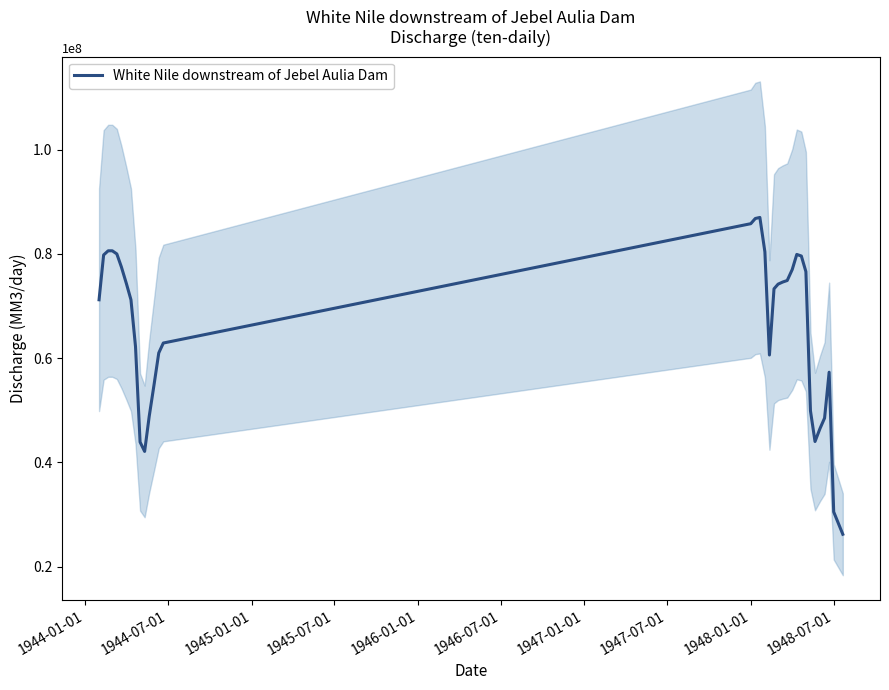

Reading left to right, transcribe all the data shown in this chart.

71199997.0	79800003.0	80599998.5	80599998.5	80000000.0	77500000.0	74300003.0	71199997.0	62200000.8	43900001.5	42099998.5	48799999.2	55099998.5	61000000.0	62900001.5	85800003.0	86800003.0	87000000.0	80400001.5	60599998.5	73300003.0	74199997.0	74599998.5	74900001.5	77000000.0	79900001.5	79599998.5	76599998.5	49900001.5	44000000.0	46500000.0	48500000.0	57299999.2	30500000.0	26200000.8